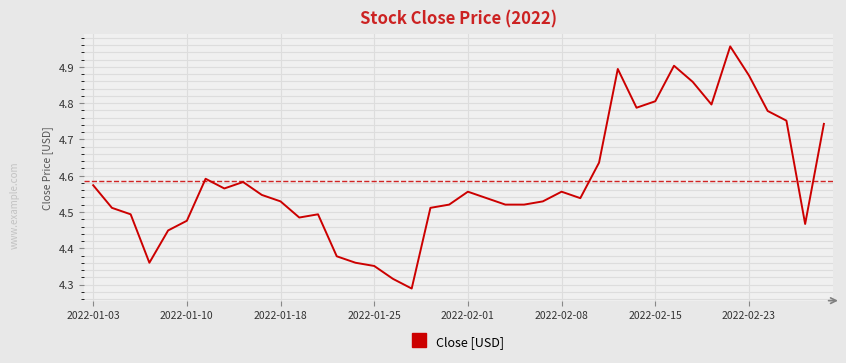

What is the difference between the maximum and minimum values?

0.7